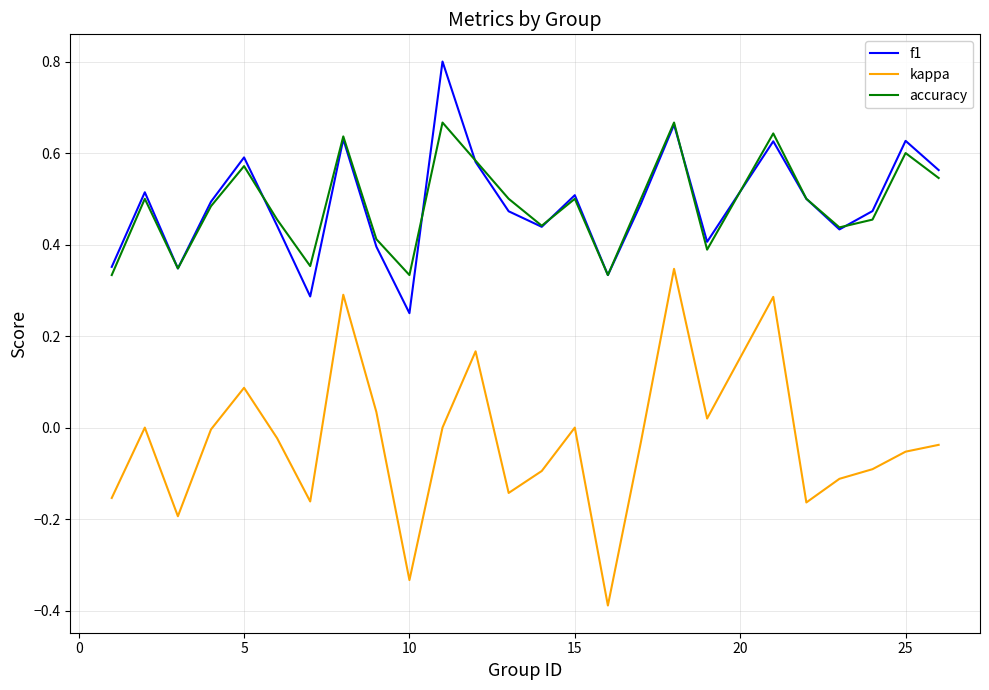

List the series in order of their peak value, lowest first.

kappa, accuracy, f1